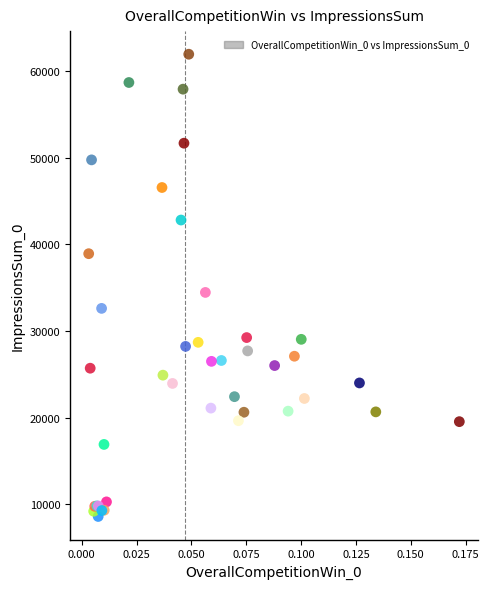

What Y value in the scatter plot is closest to 35271?

34454